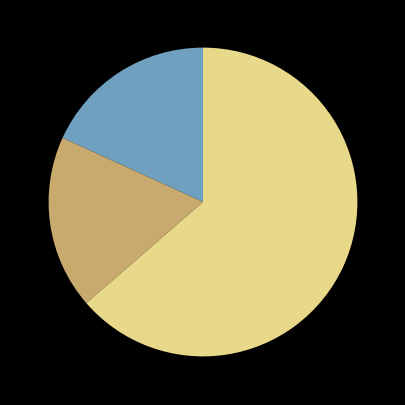

Is there a majority slice in this chart?

Yes